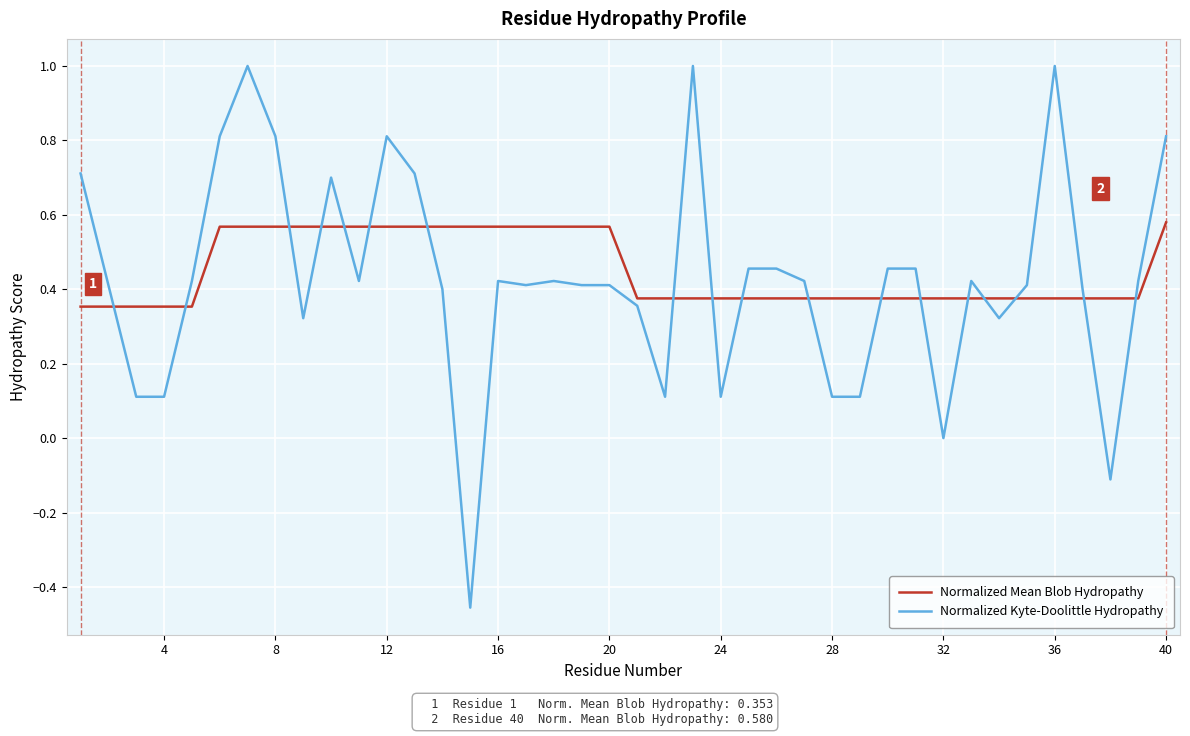

Rank the series by their maximum value, from highest to lowest.

Normalized Kyte-Doolittle Hydropathy, Normalized Mean Blob Hydropathy